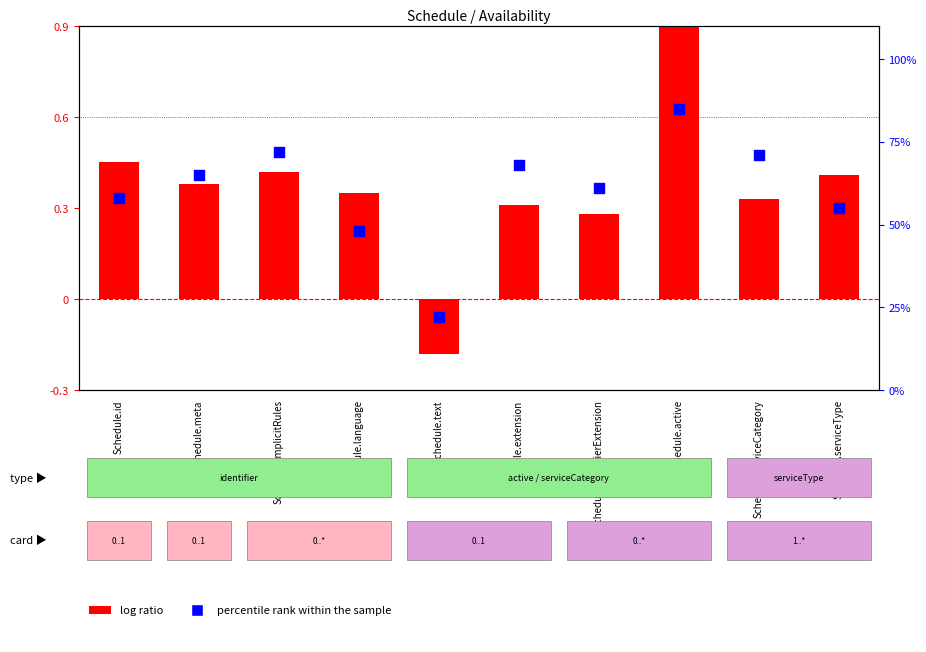

Which series contains the lowest Y value?

log ratio